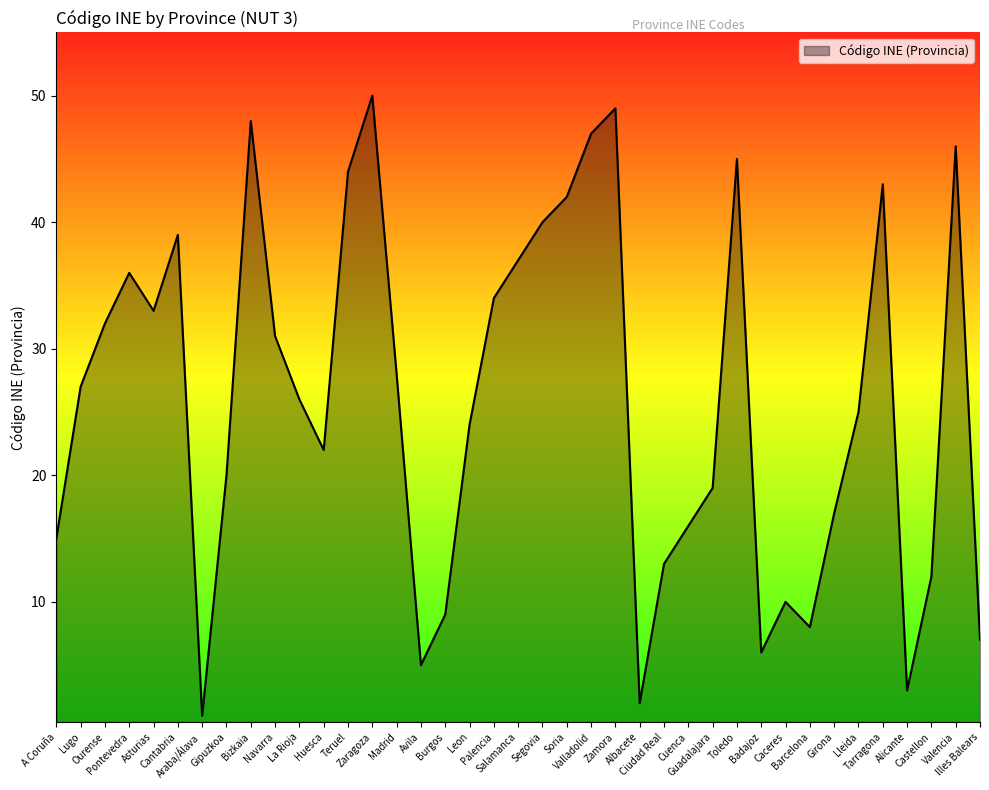

True or false: there are more than 2 points higher than both neighbors.

True